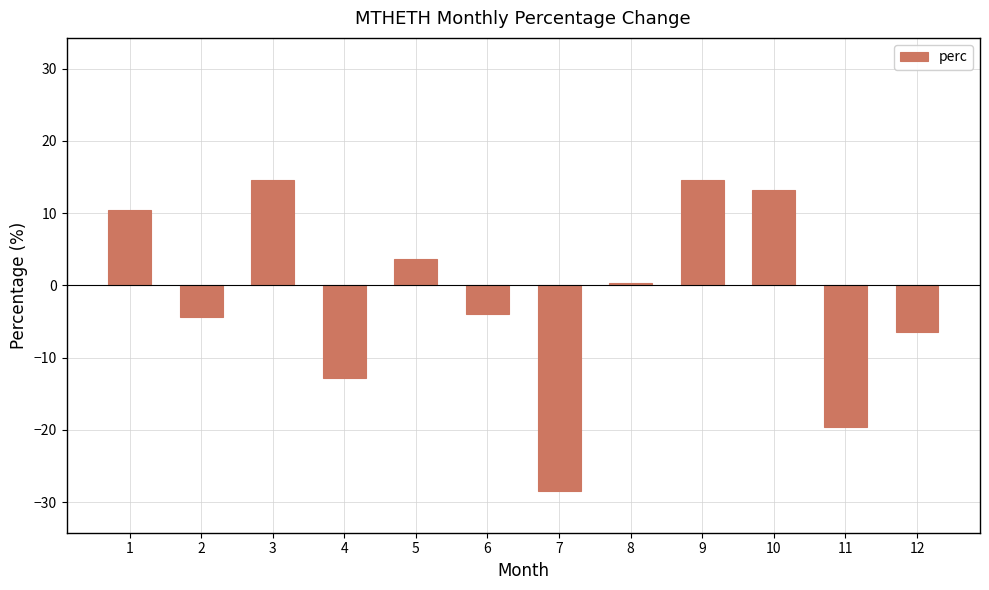

What is the difference between the maximum and minimum values?

43.1